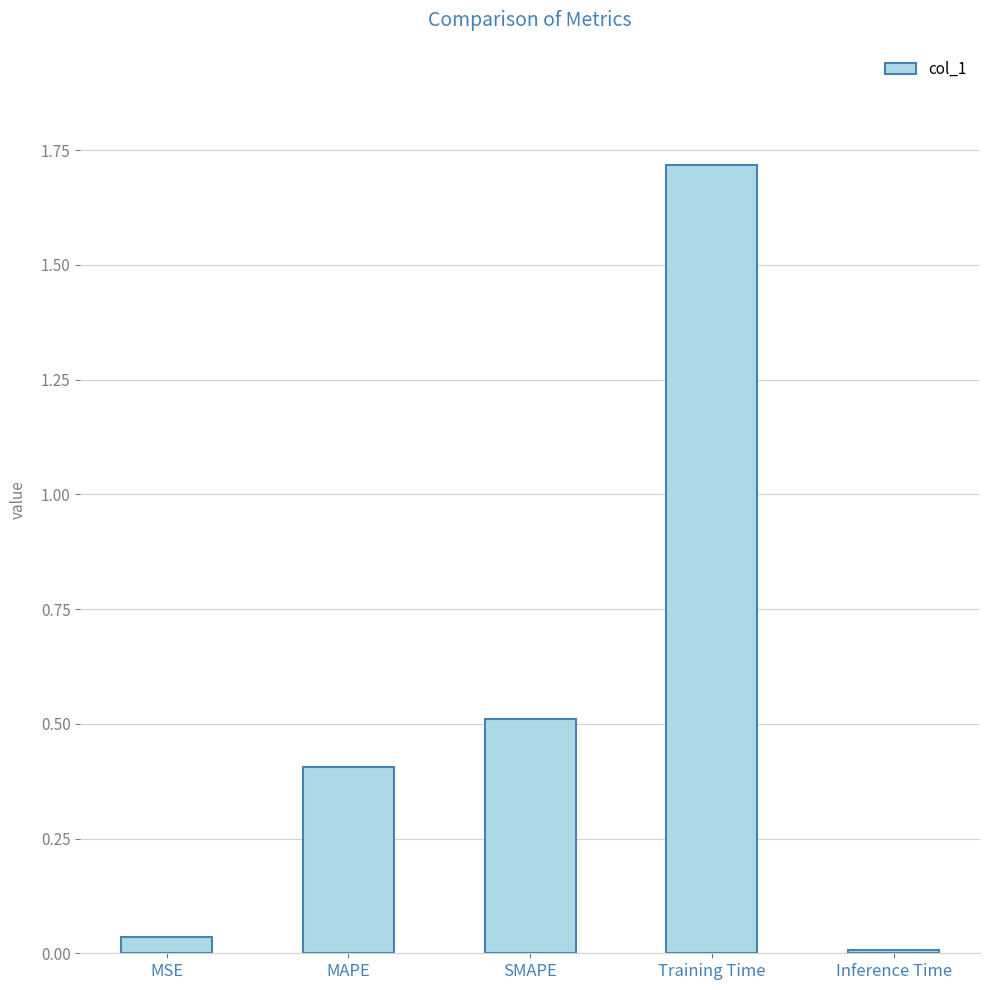

What is the label of the 5th bar from the right?

MSE